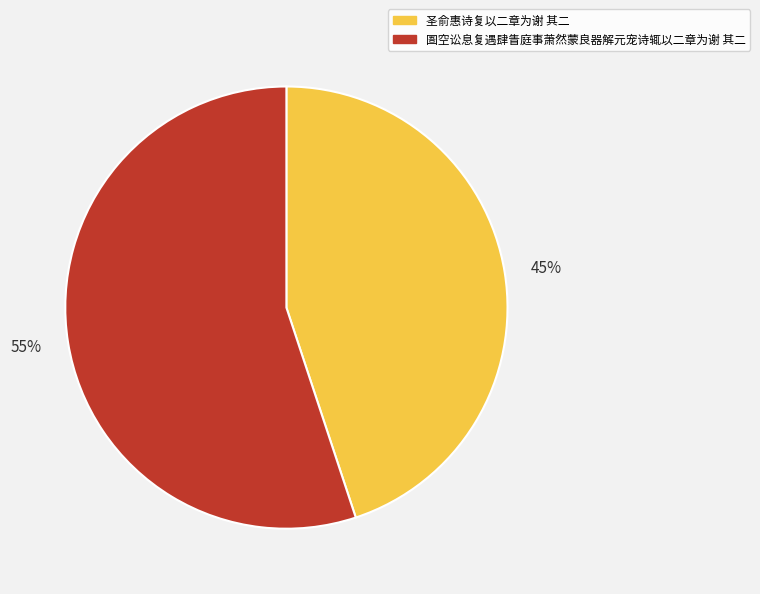

The 55% slice represents 55% of the pie. True or false?

True